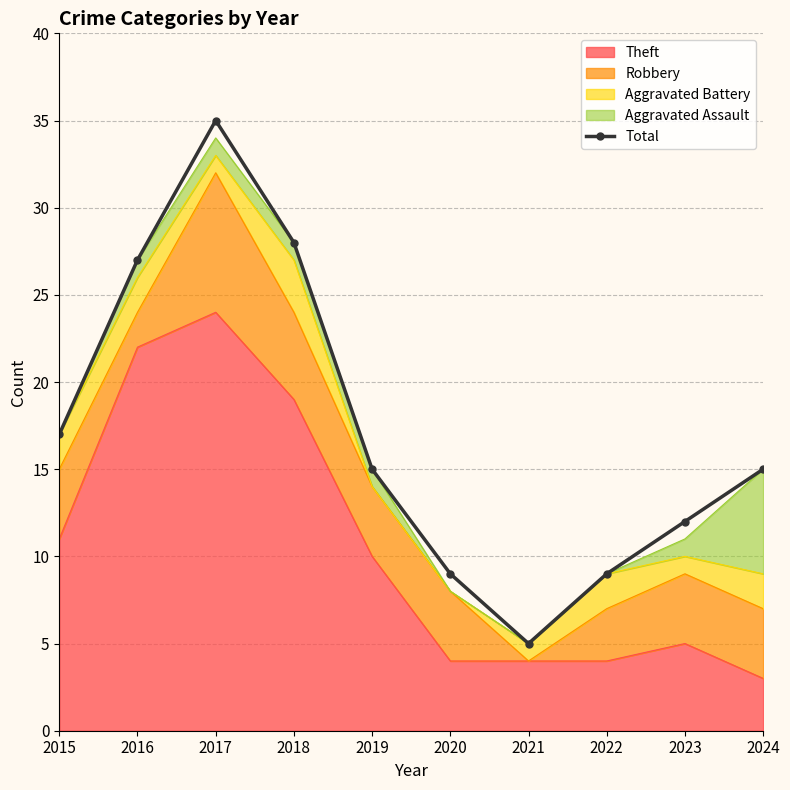

How many points are higher than both their immediate neighbors (excluding endpoints)?

1